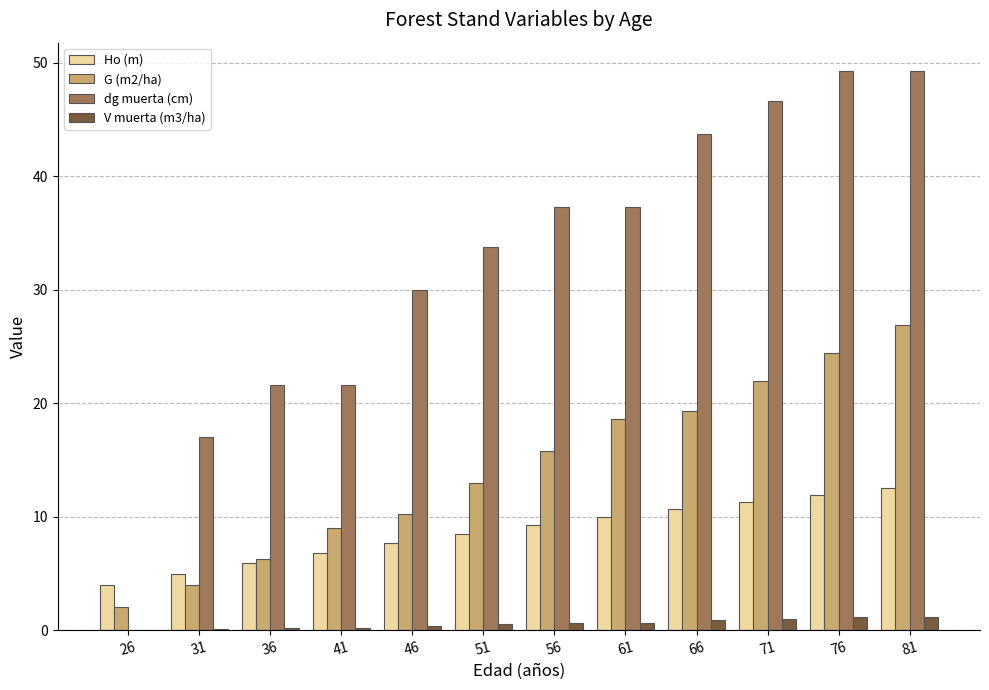

How many series are shown in this chart?

4